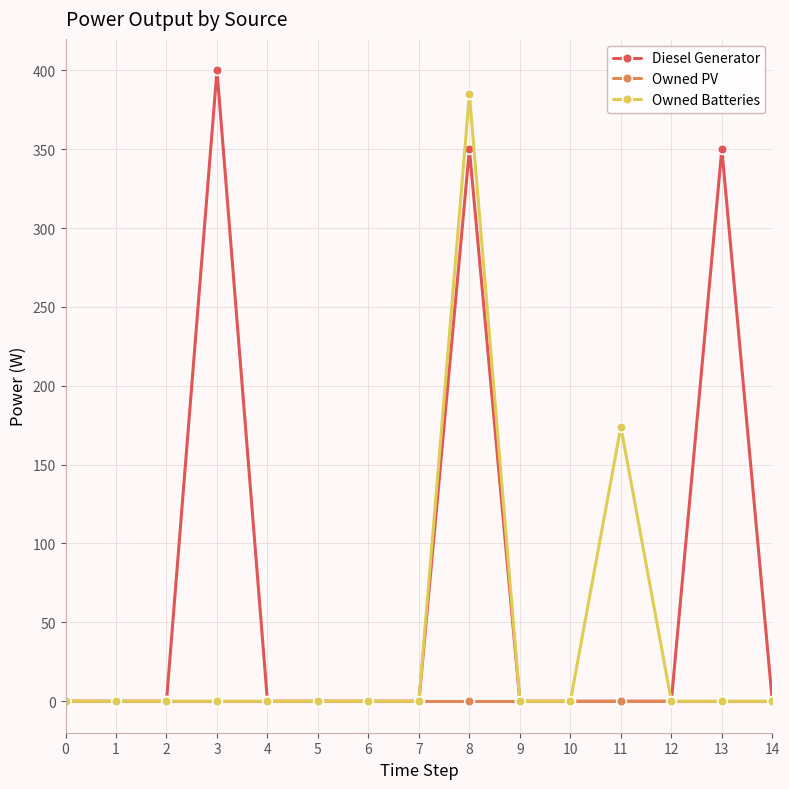

Rank the series by their average value, from highest to lowest.

Diesel Generator, Owned Batteries, Owned PV